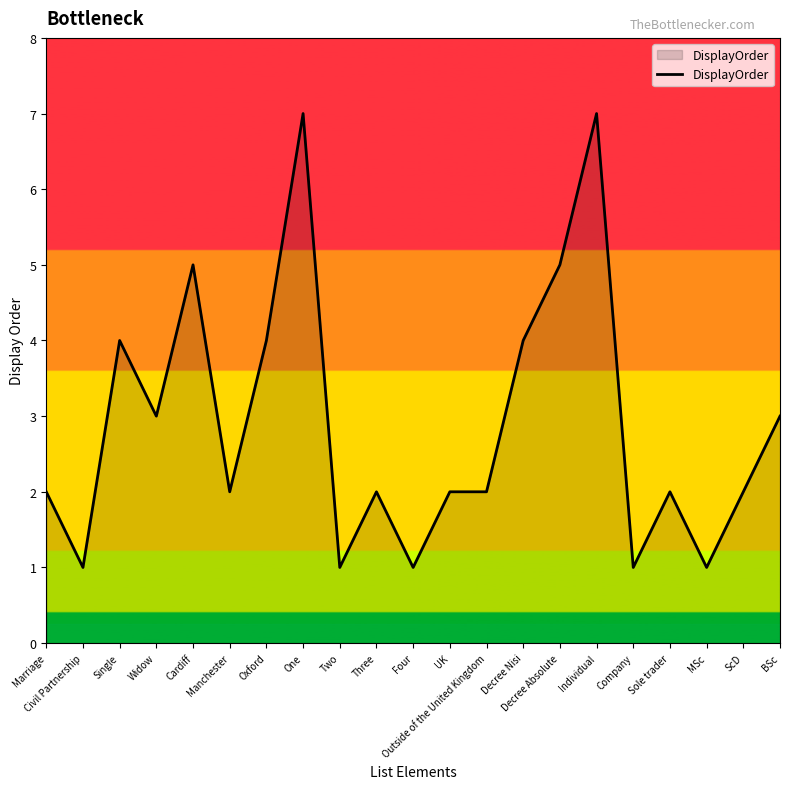

Where is the first local maximum?

Single